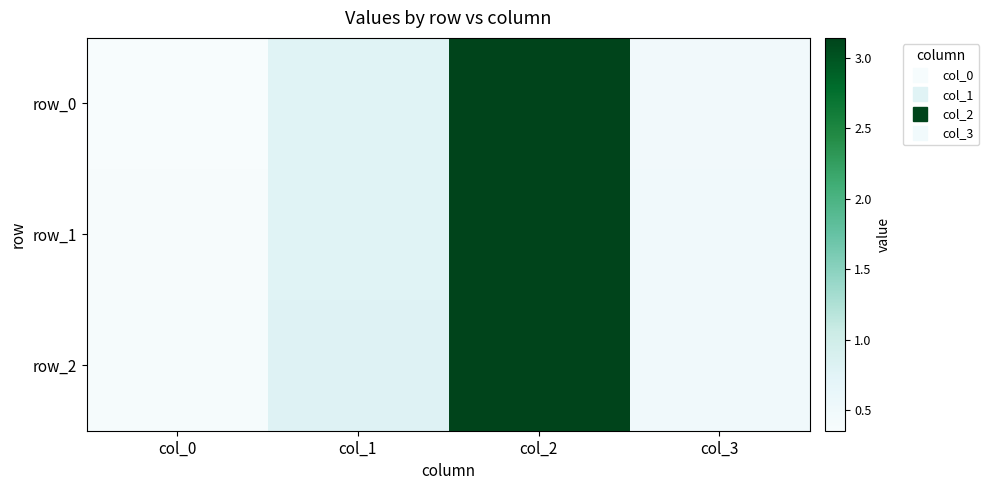

At which label is row_2 closest to 1?

col_1